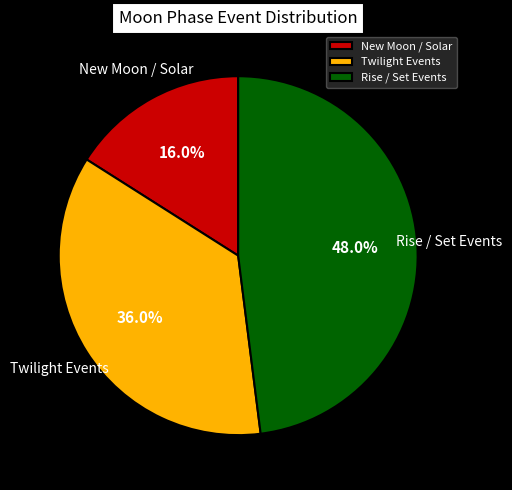

How many slices are in this pie chart?

3